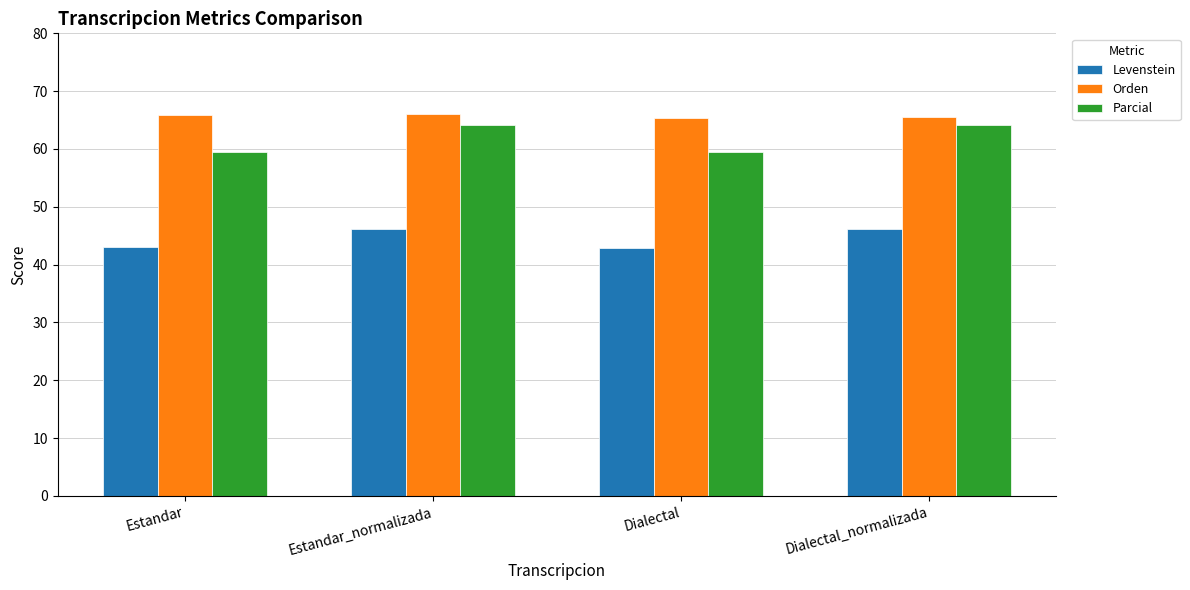

At which label does Parcial first exceed 64?

Estandar_normalizada